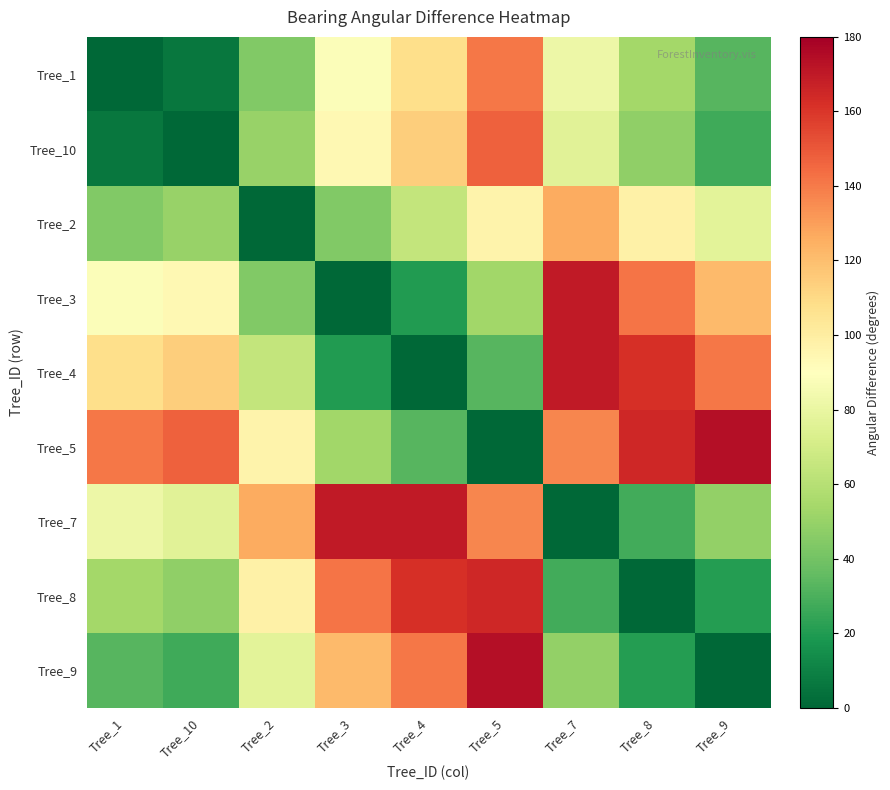

Count the number of data series in this chart.

9